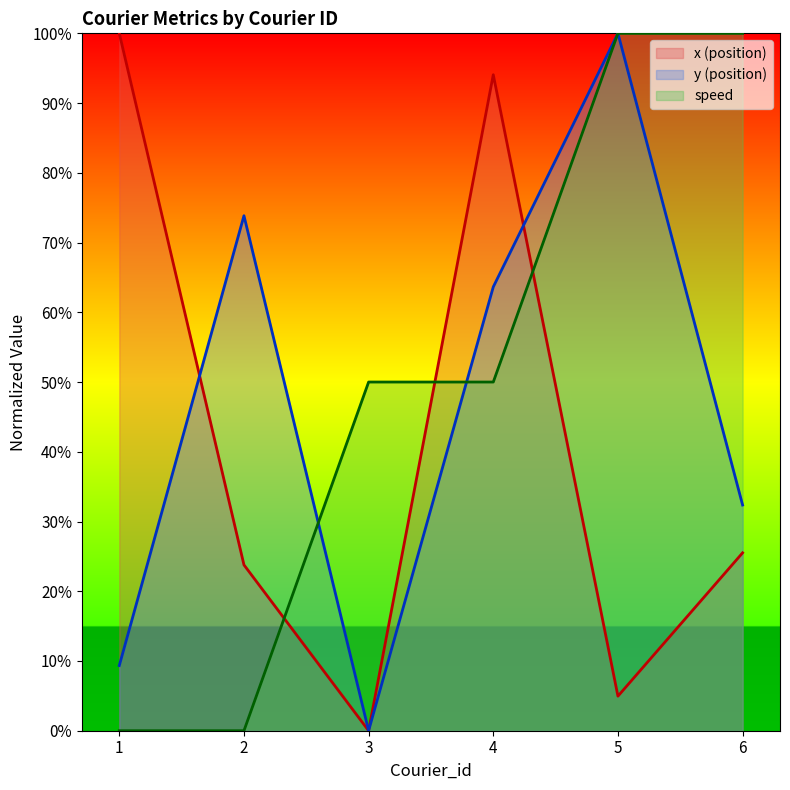

Rank the categories by x value from lowest to highest.

3, 5, 2, 6, 4, 1